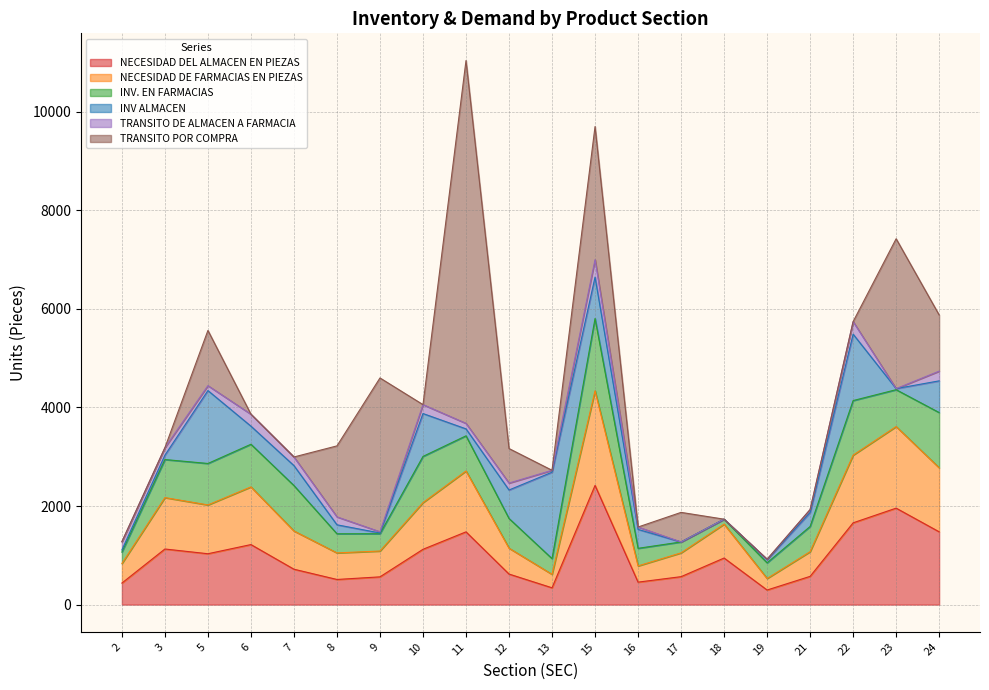

True or false: INV ALMACEN and NECESIDAD DE FARMACIAS EN PIEZAS cross at least once.

True